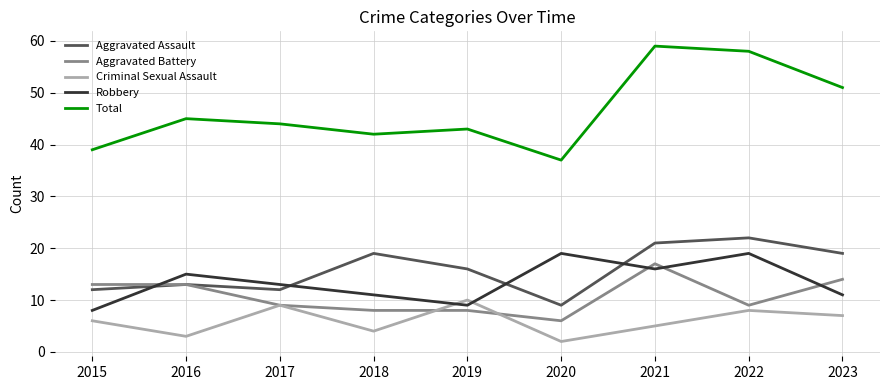

What is the difference between the Aggravated Battery values at 2020 and 2018?

2